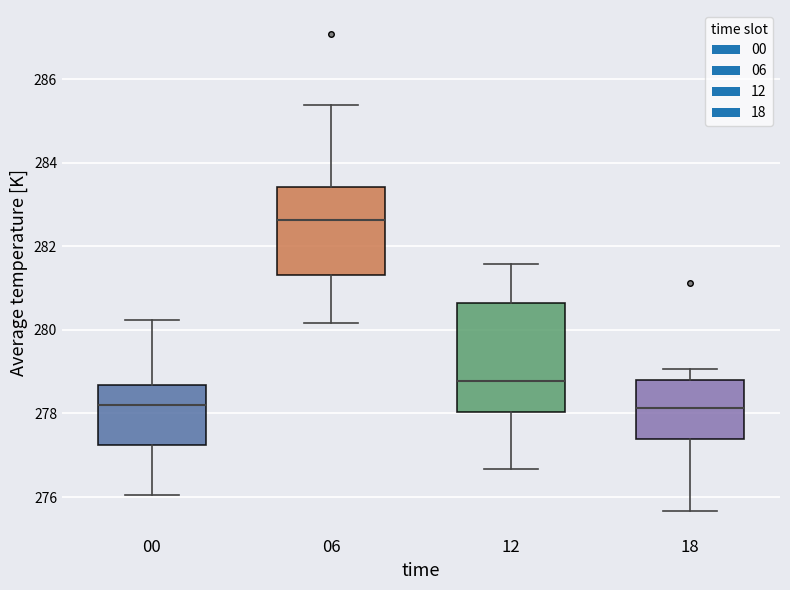

Which box is the tallest, from its lower edge to its upper edge?

12